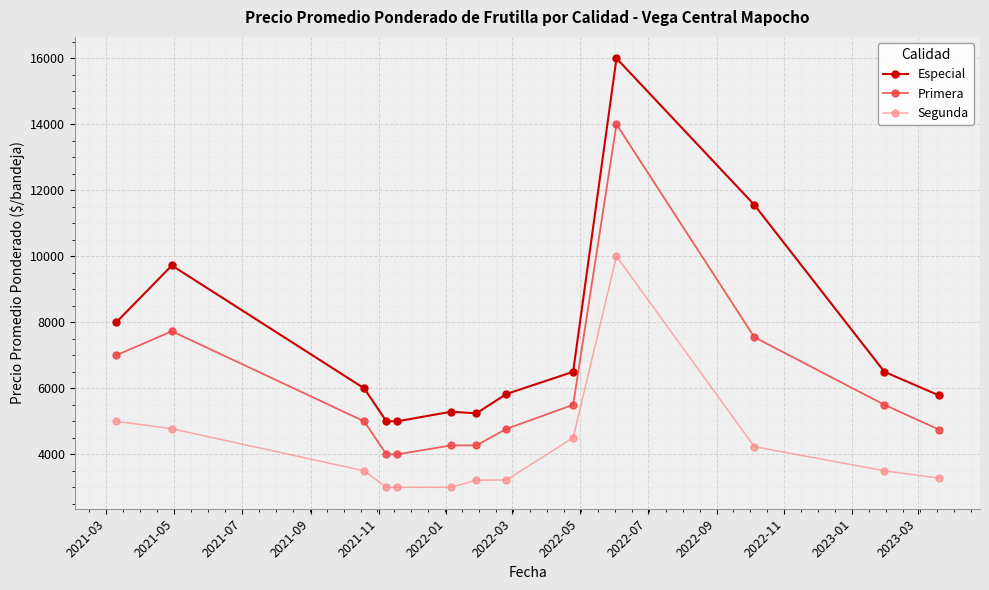

What is the difference between the maximum and minimum values in the Especial series?

11000